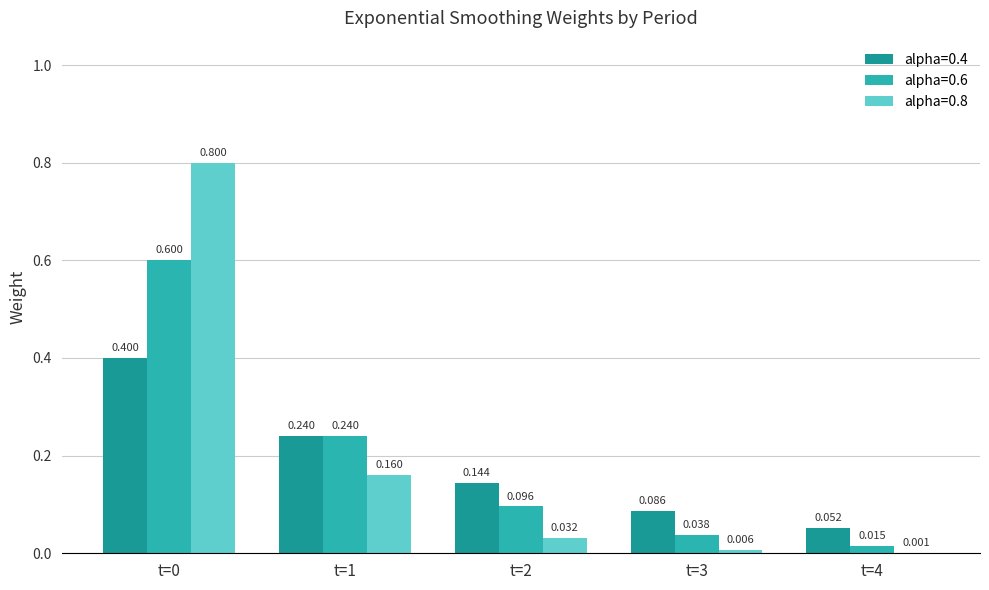

Is the value of alpha=0.4 at t=2 greater than the value of alpha=0.8 at t=3?

Yes